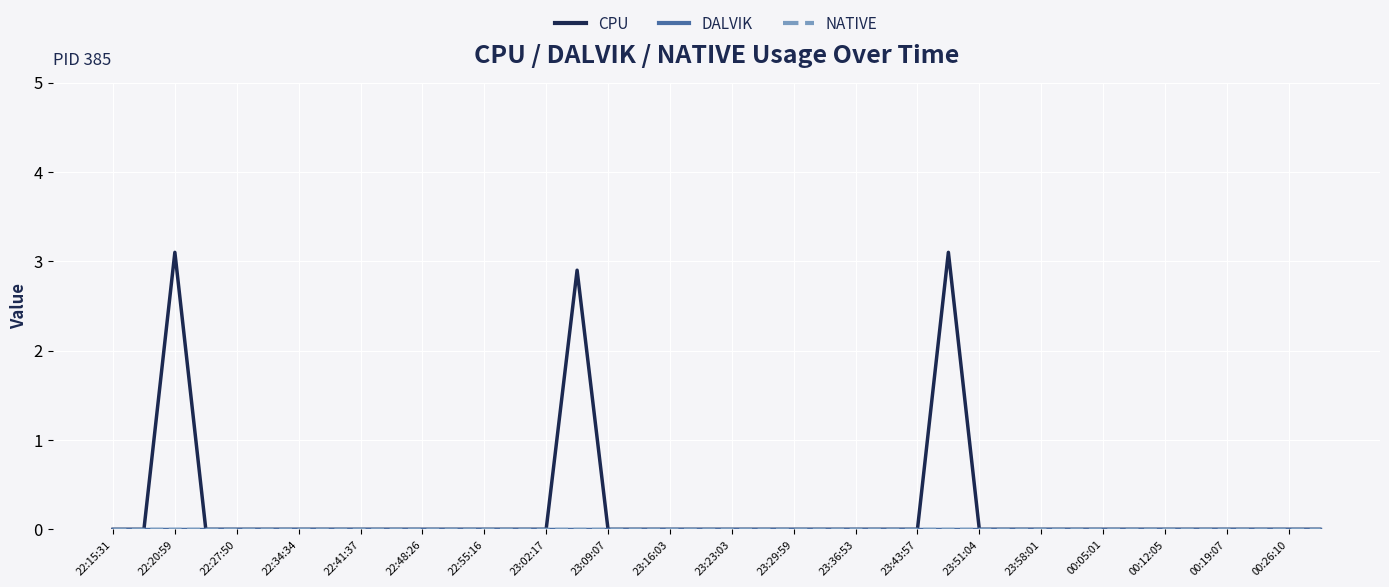

How many lines are shown in the chart?

3